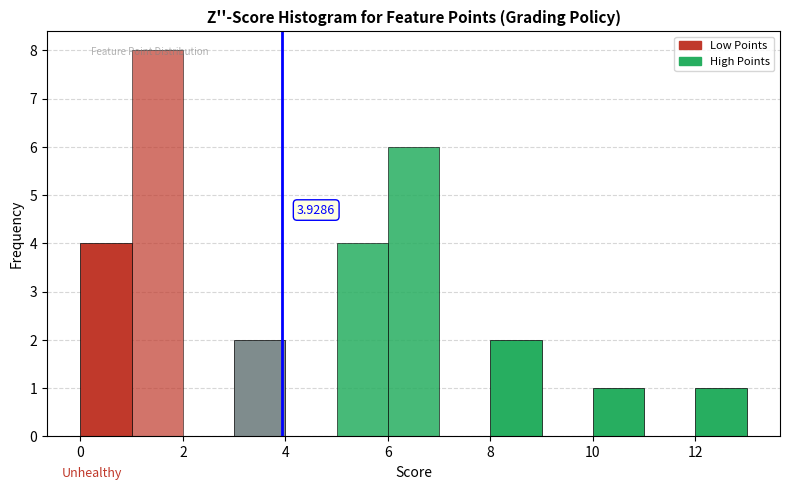

Which range on the x-axis has the tallest bar?

1 to 2